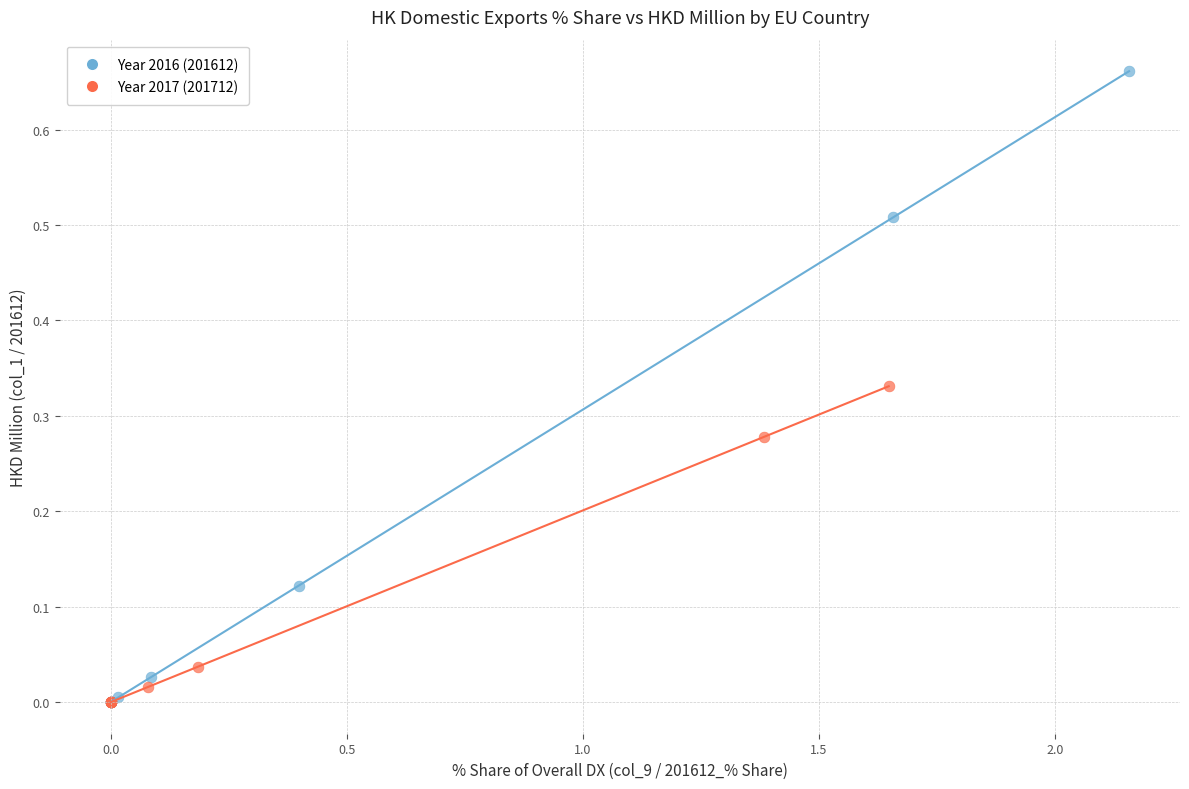

Which series has the widest spread of Y values?

Year 2016 (201612)